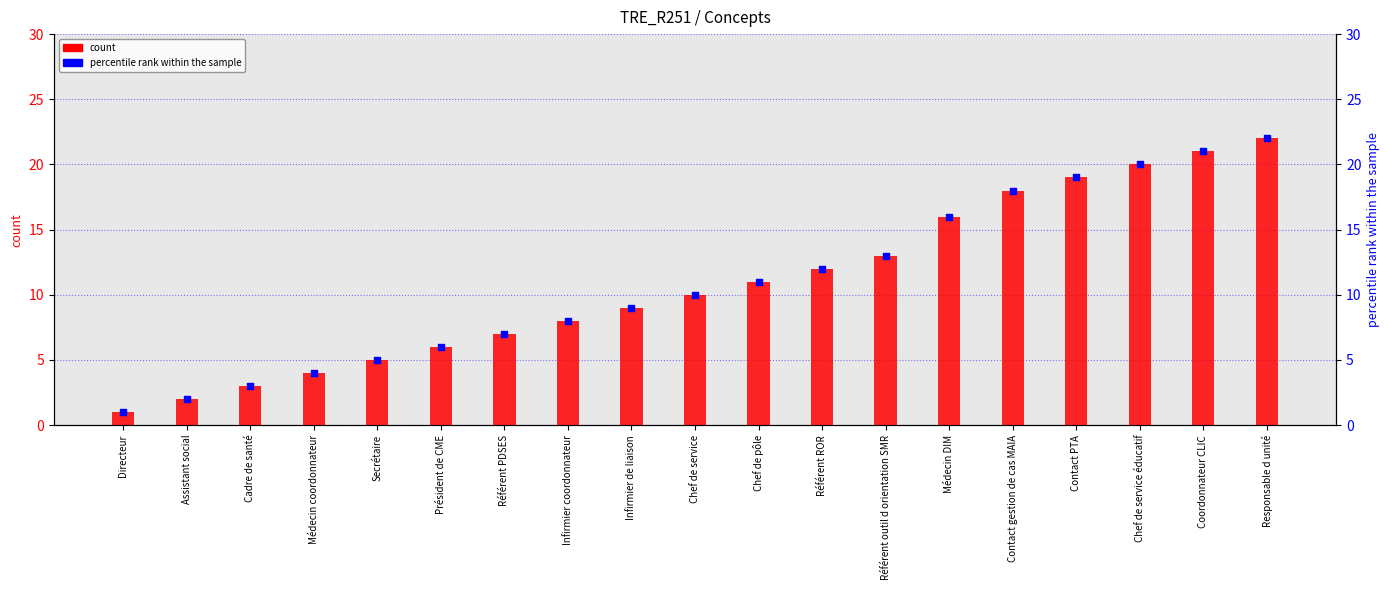

Which series has the largest Y range (max minus min)?

count